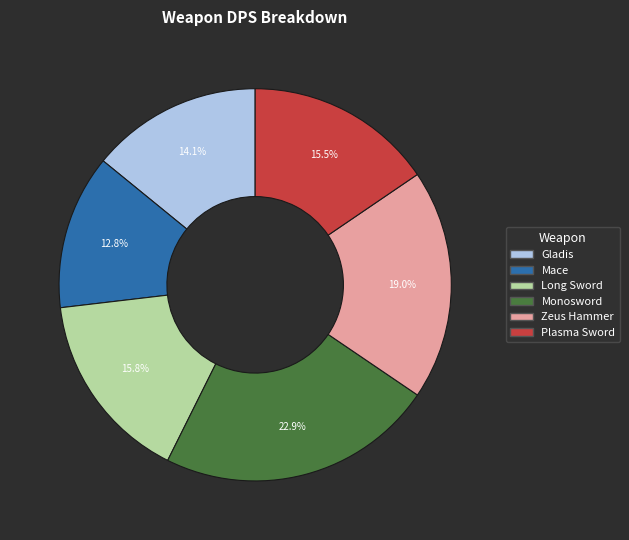

How many slices are in this pie chart?

6